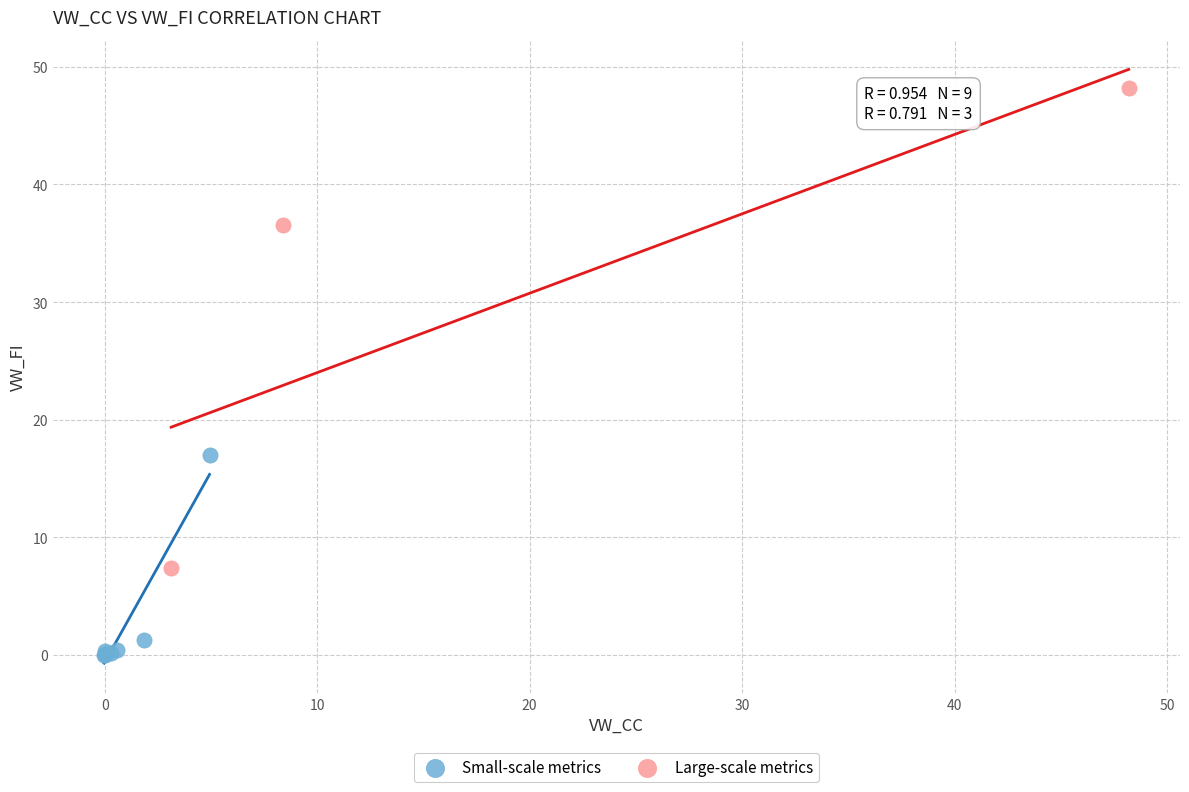

Which series has the widest spread of Y values?

Large-scale metrics